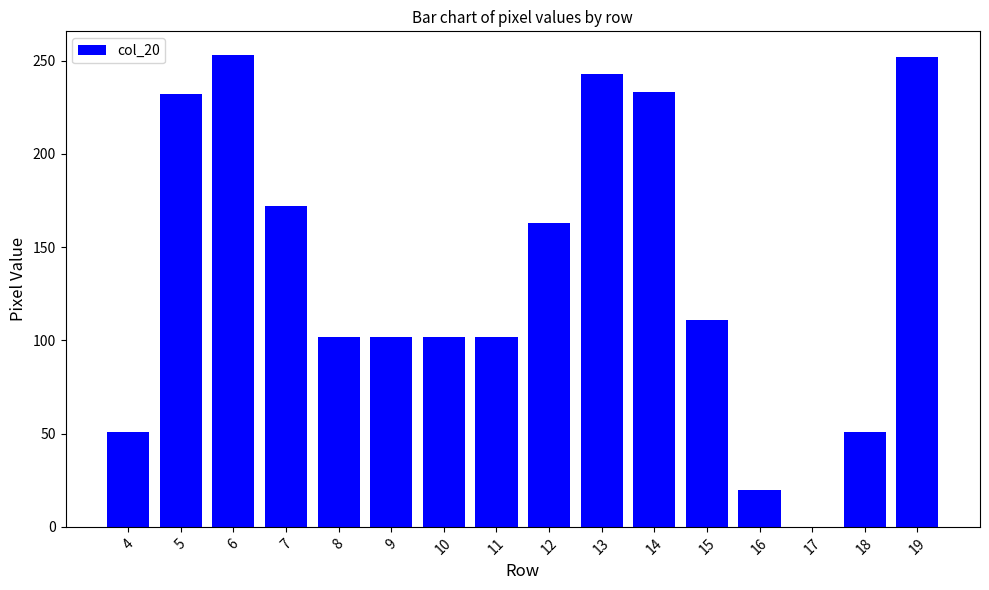

What is the maximum value shown in the chart?

253